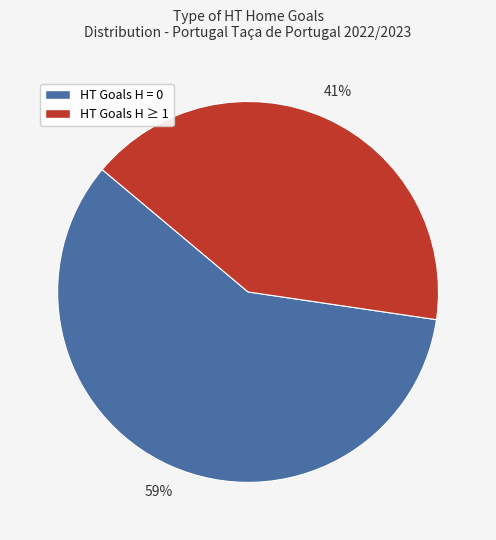

How many slices are in this pie chart?

2